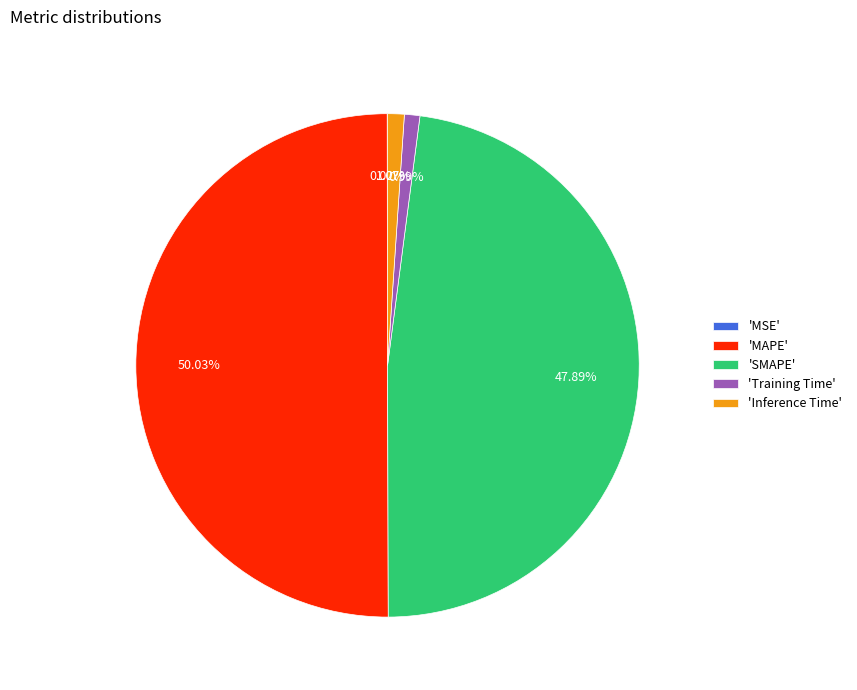

Combined, do 'Inference Time' and 'MAPE' account for over 50%?

Yes